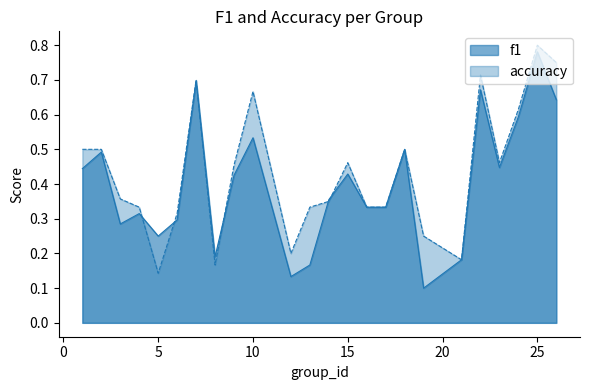

How many lines are shown in the chart?

2